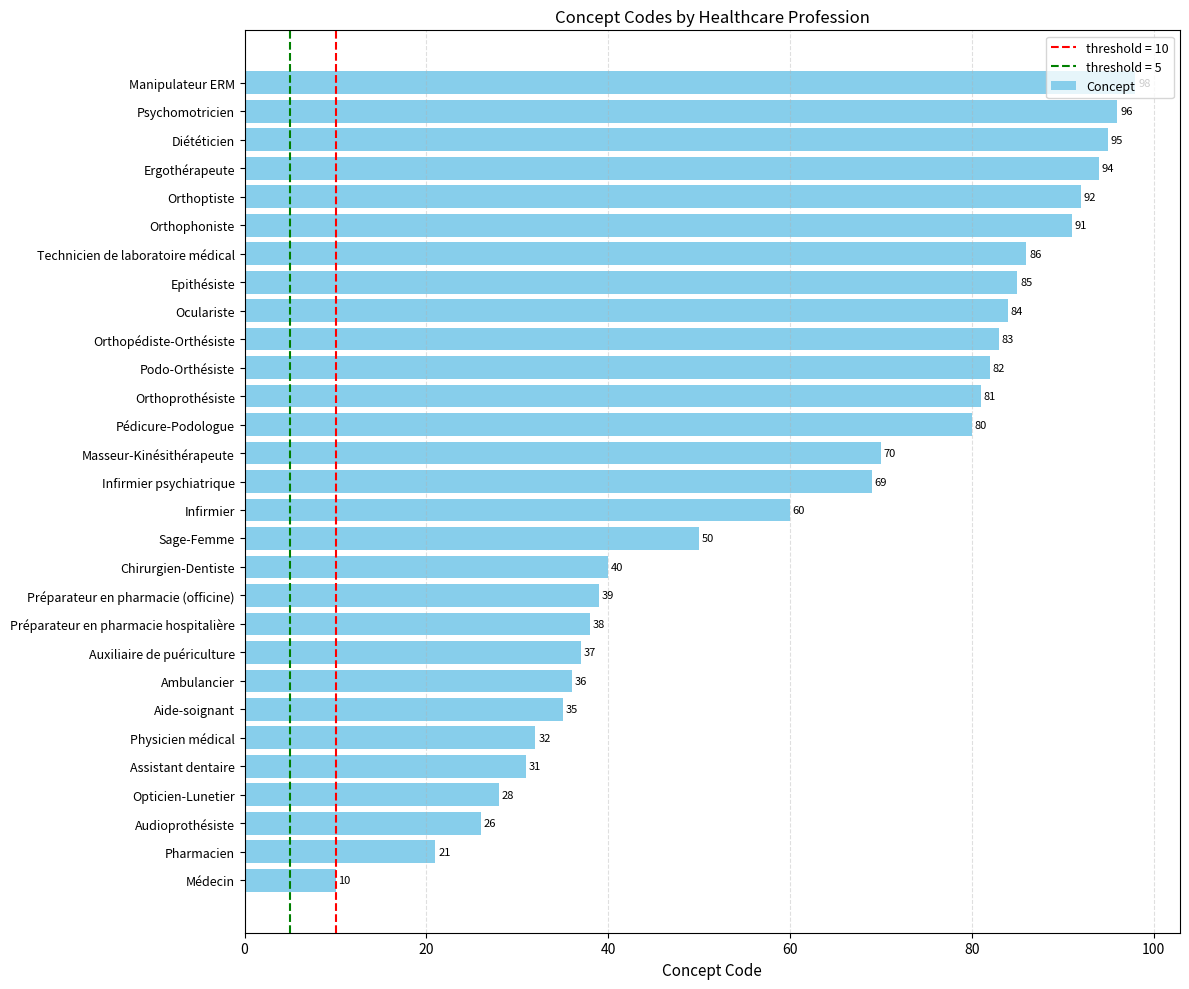

Rank the categories by value from highest to lowest.

Manipulateur ERM, Psychomotricien, Diététicien, Ergothérapeute, Orthoptiste, Orthophoniste, Technicien de laboratoire médical, Epithésiste, Oculariste, Orthopédiste-Orthésiste, Podo-Orthésiste, Orthoprothésiste, Pédicure-Podologue, Masseur-Kinésithérapeute, Infirmier psychiatrique, Infirmier, Sage-Femme, Chirurgien-Dentiste, Préparateur en pharmacie (officine), Préparateur en pharmacie hospitalière, Auxiliaire de puériculture, Ambulancier, Aide-soignant, Physicien médical, Assistant dentaire, Opticien-Lunetier, Audioprothésiste, Pharmacien, Médecin